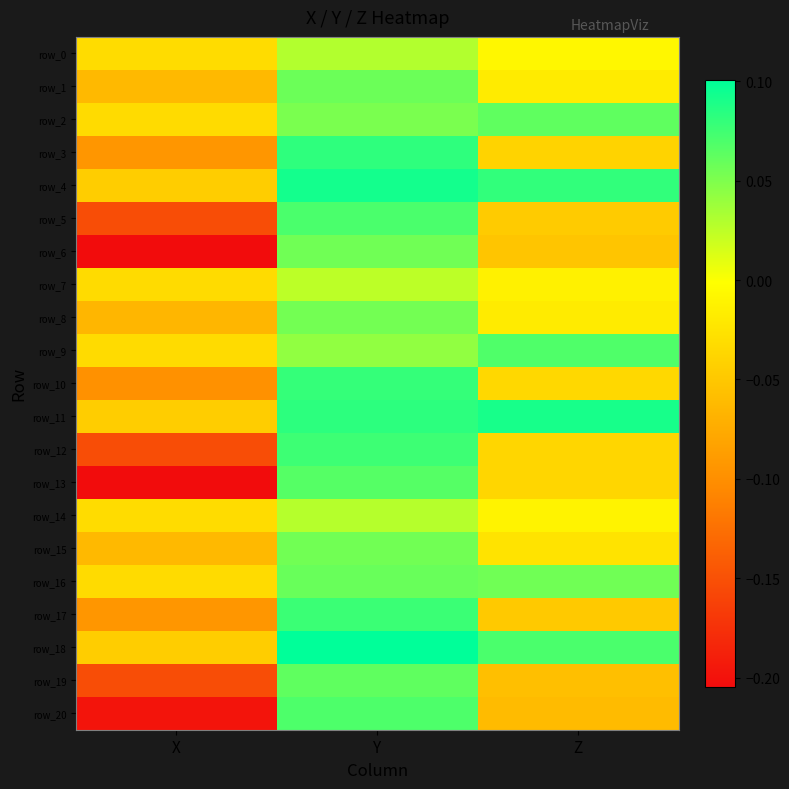

How many row_8 values are between 0 and 1?

1